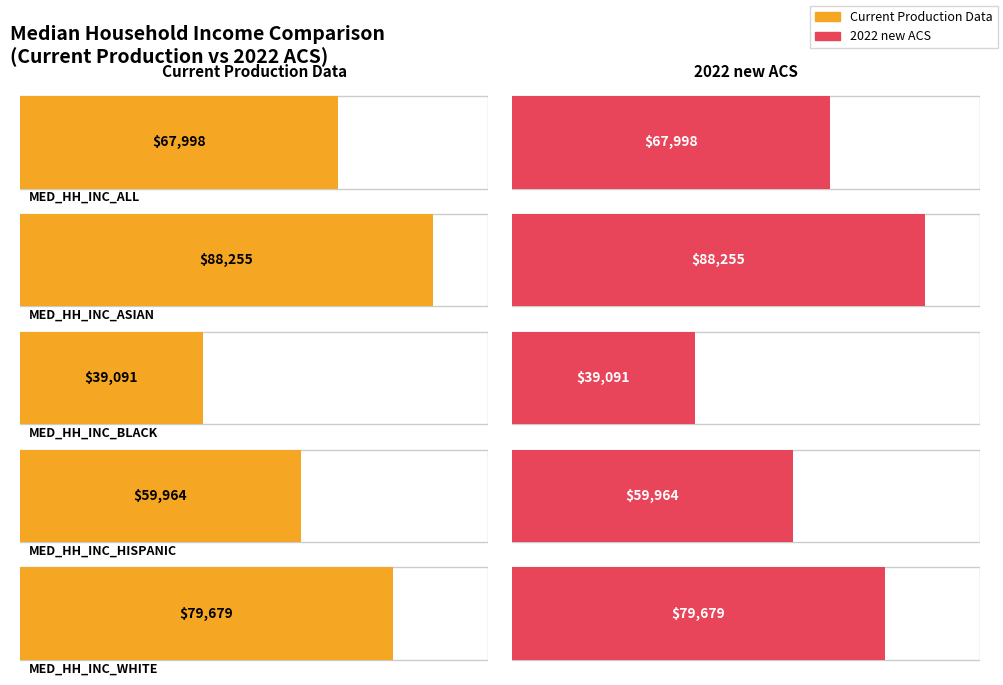

Rank the series at 2016 from highest to lowest value.

MED_HH_INC_ASIAN, MED_HH_INC_WHITE, MED_HH_INC_ALL, MED_HH_INC_HISPANIC, MED_HH_INC_BLACK